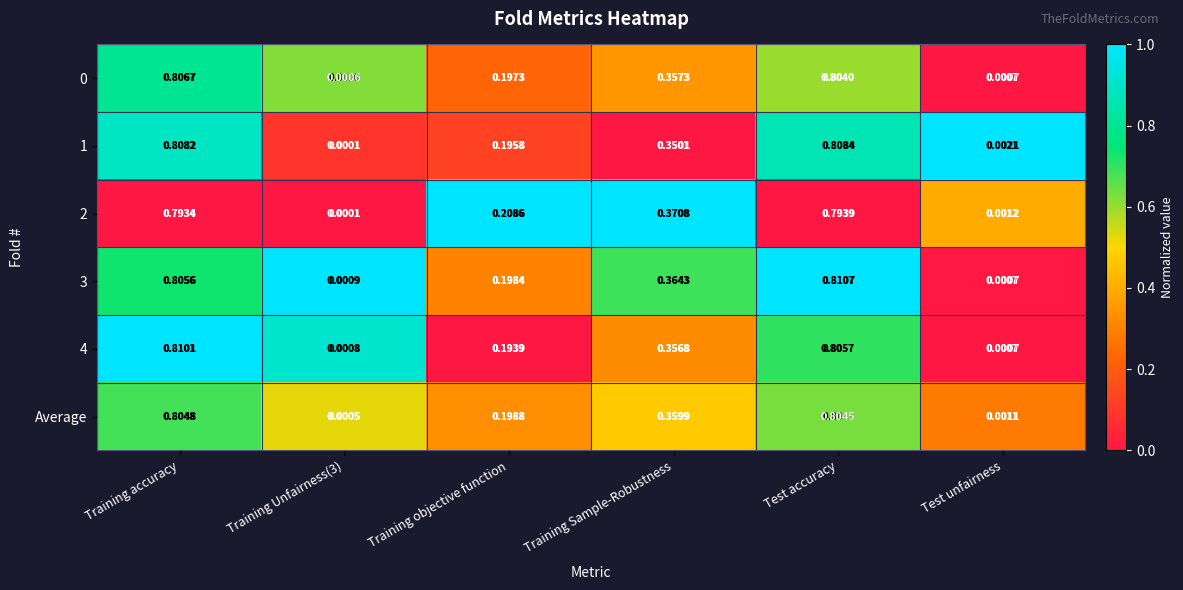

Which category has the highest value in the 4 series?

Training accuracy